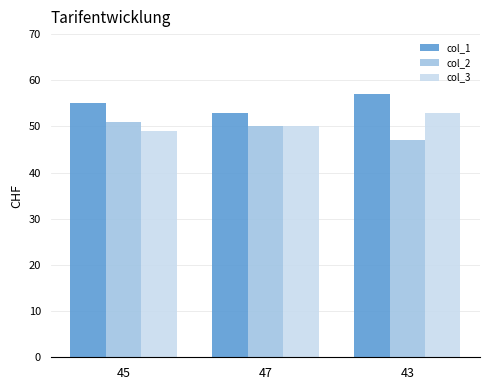

What is the greatest value displayed?

57